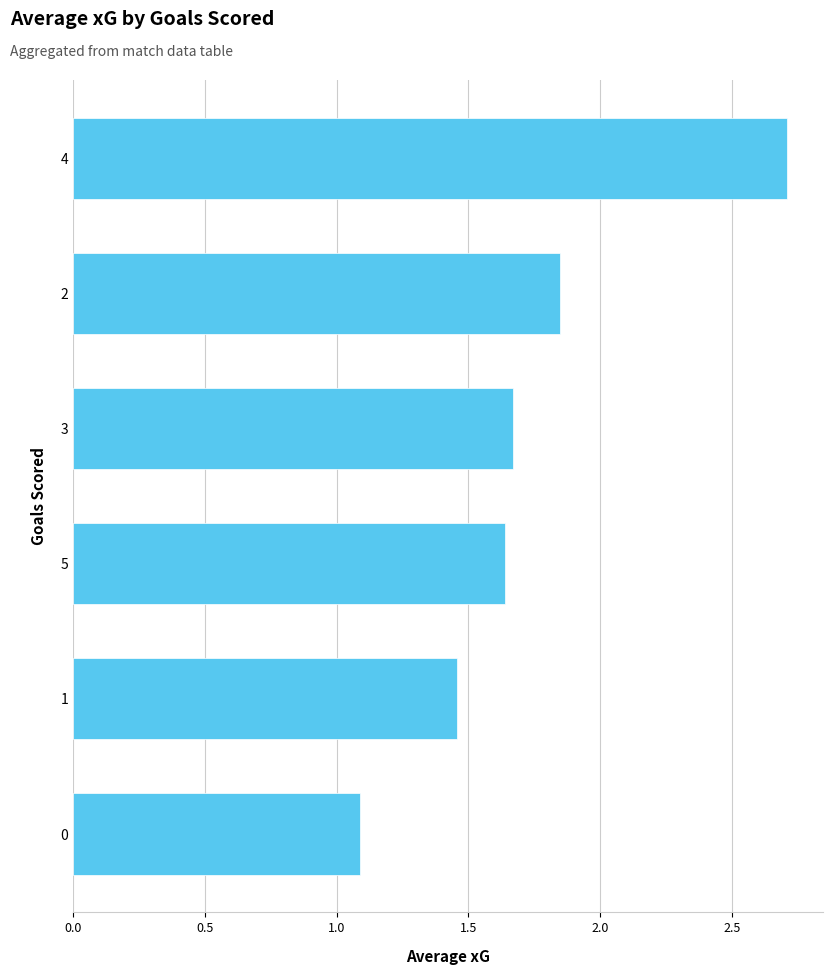

Rank the categories by value from lowest to highest.

0, 1, 5, 3, 2, 4